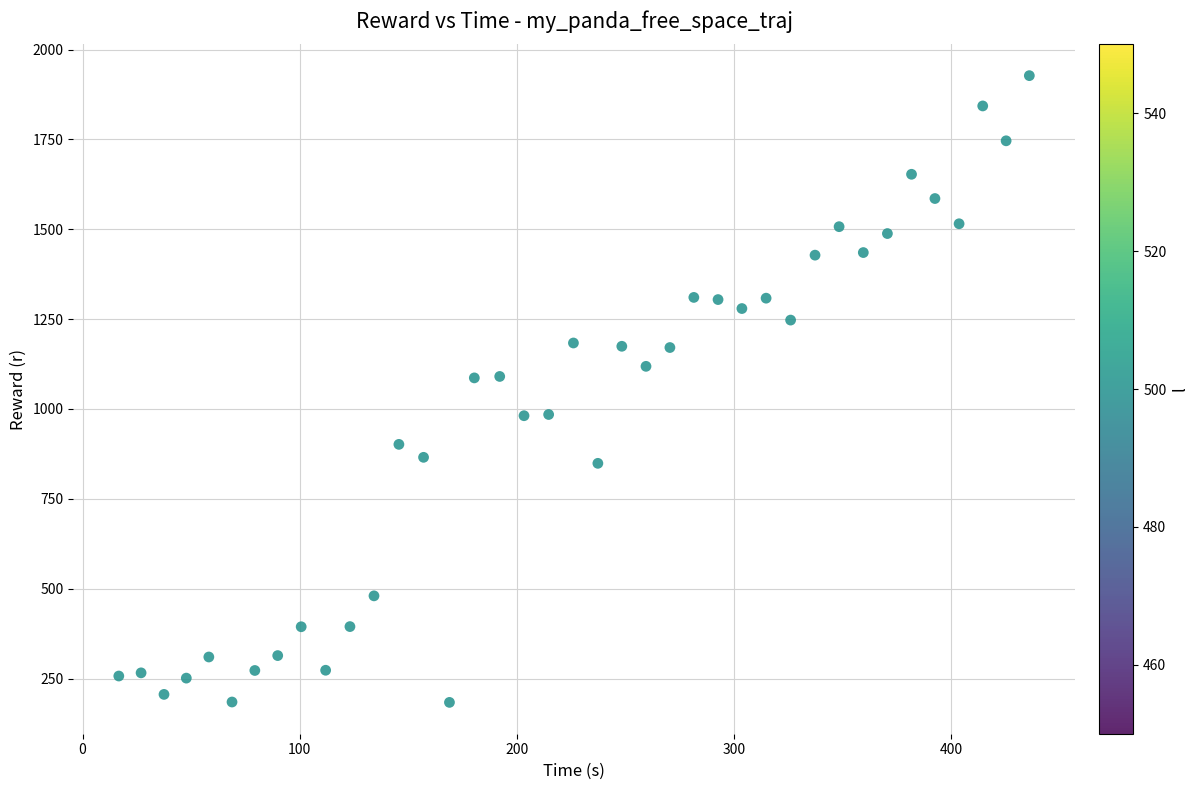

What is the range of Y values (max minus min)?

1743.9